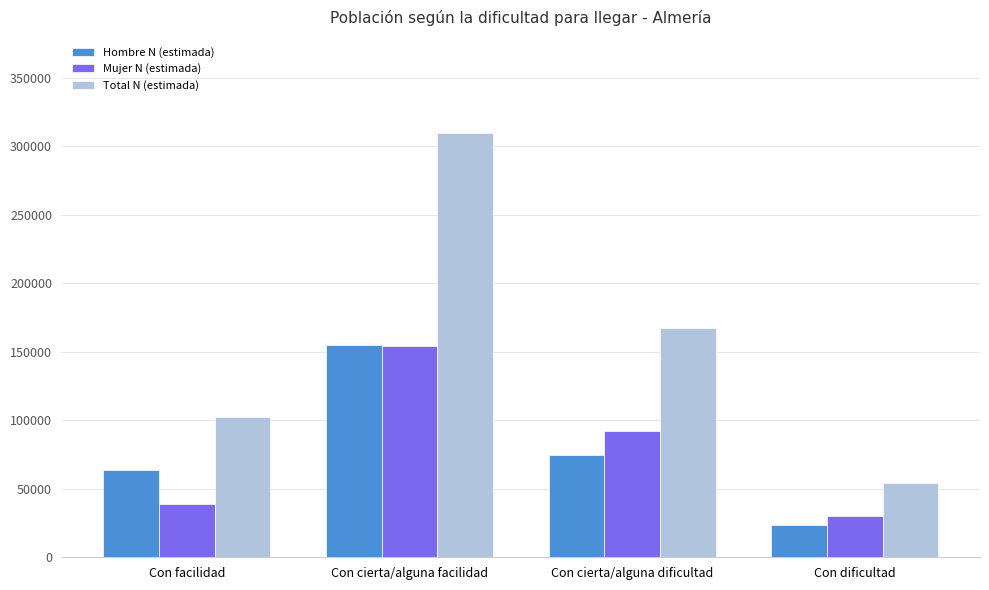

What are all the series names shown in the legend?

Hombre N (estimada), Mujer N (estimada), Total N (estimada)